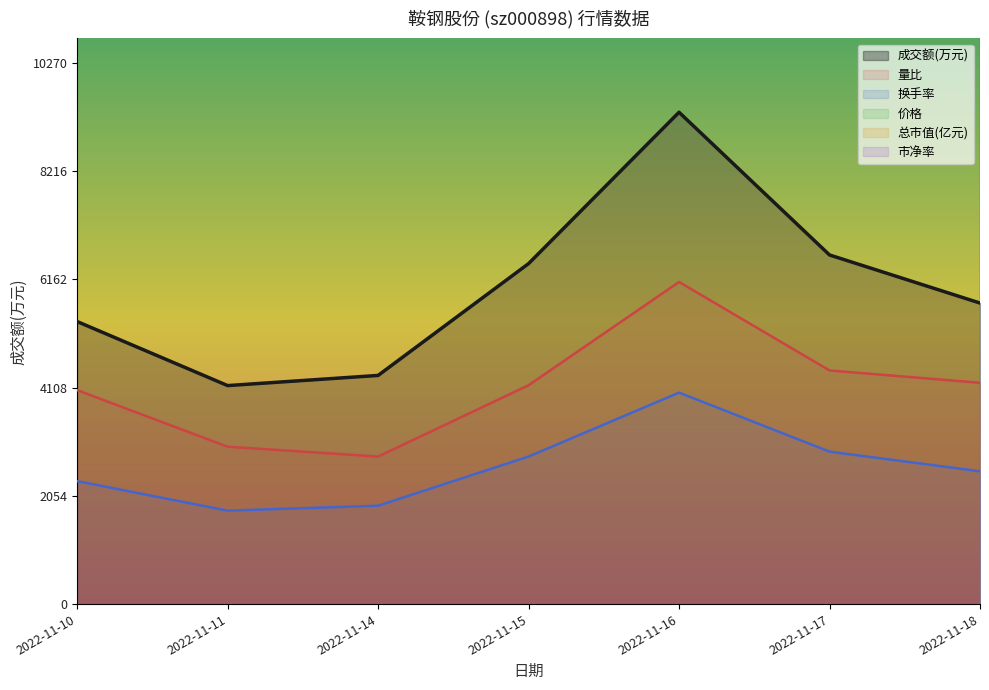

Which has a higher value, 2022-11-14 or 2022-11-15?

2022-11-15